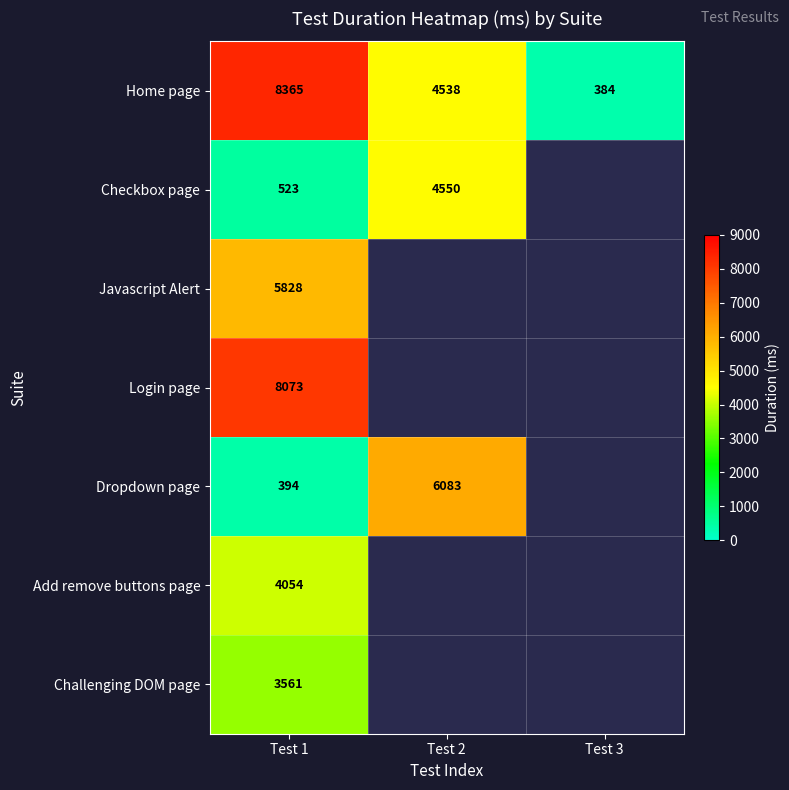

The value of Dropdown page at Test 2 is 6083. True or false?

True